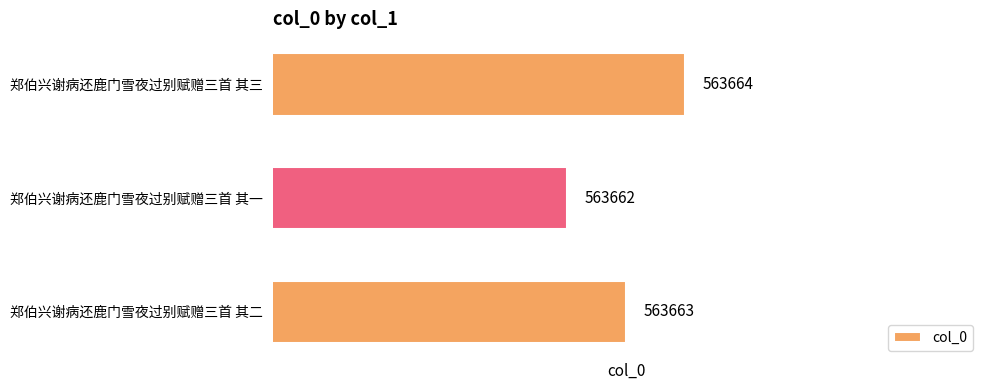

Reading top to bottom, transcribe all the data shown in this chart.

郑伯兴谢病还鹿门雪夜过别赋赠三首 其三=563664	郑伯兴谢病还鹿门雪夜过别赋赠三首 其一=563662	郑伯兴谢病还鹿门雪夜过别赋赠三首 其二=563663